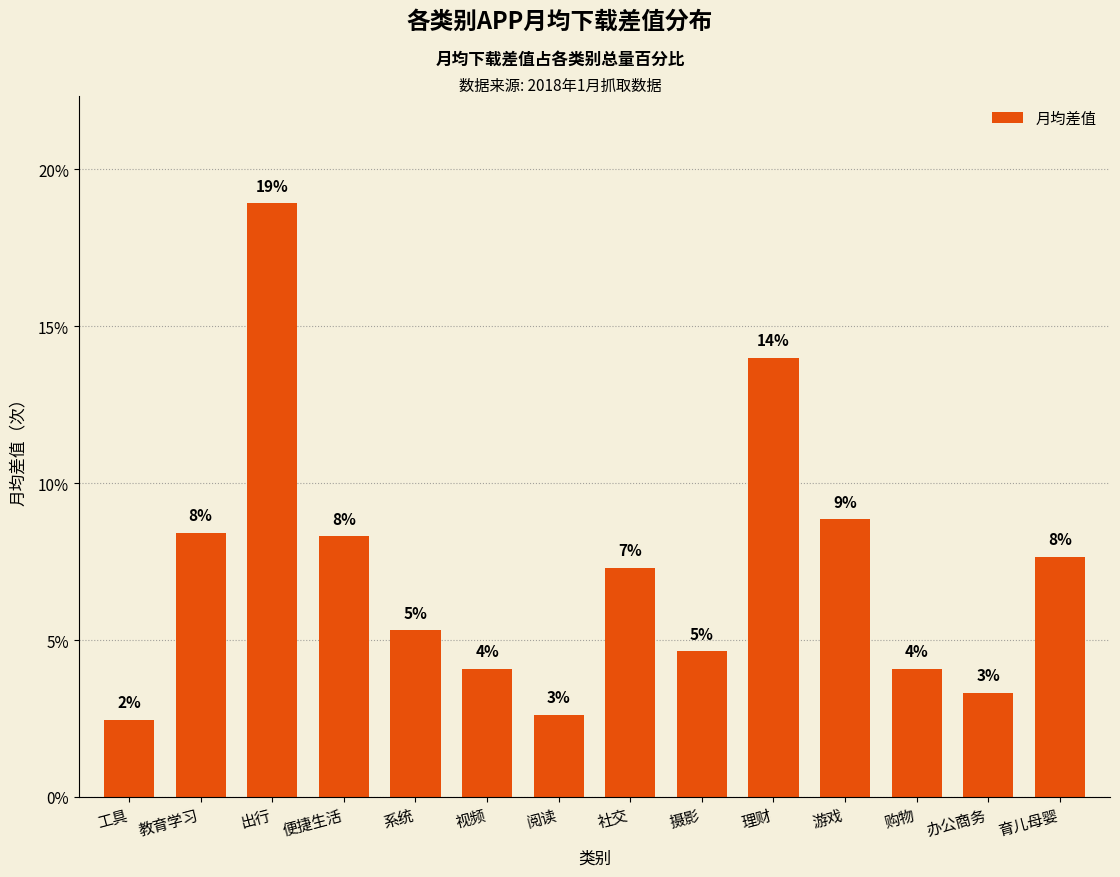

Rank the categories by value from highest to lowest.

出行, 理财, 游戏, 教育学习, 便捷生活, 育儿母婴, 社交, 系统, 摄影, 购物, 视频, 办公商务, 阅读, 工具